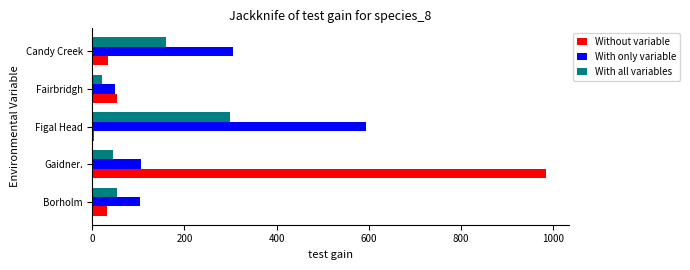

What is the approximate value of Without variable at Gaidner.?

985.1